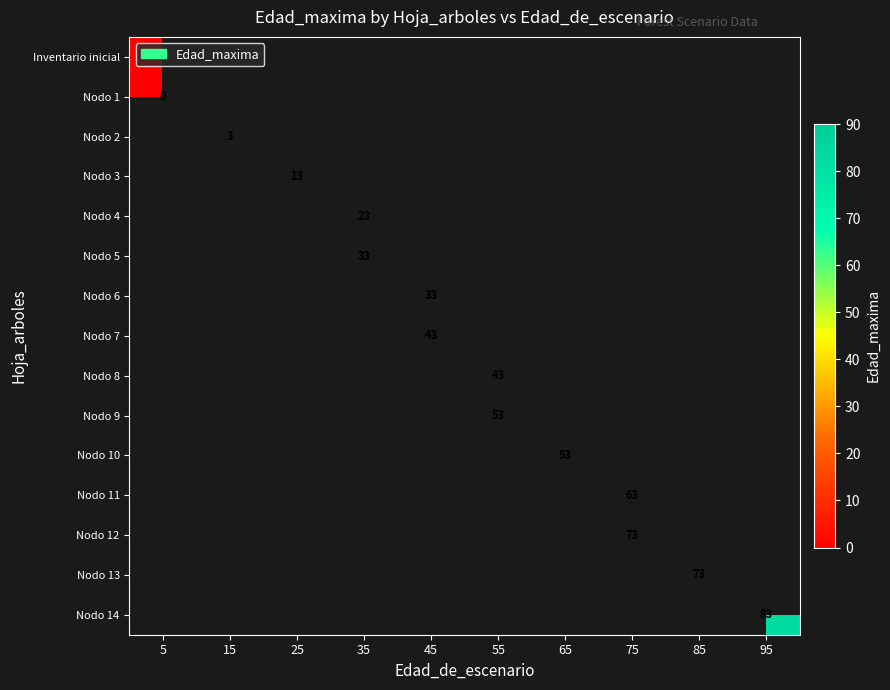

Which category has the lowest value across all series?

5